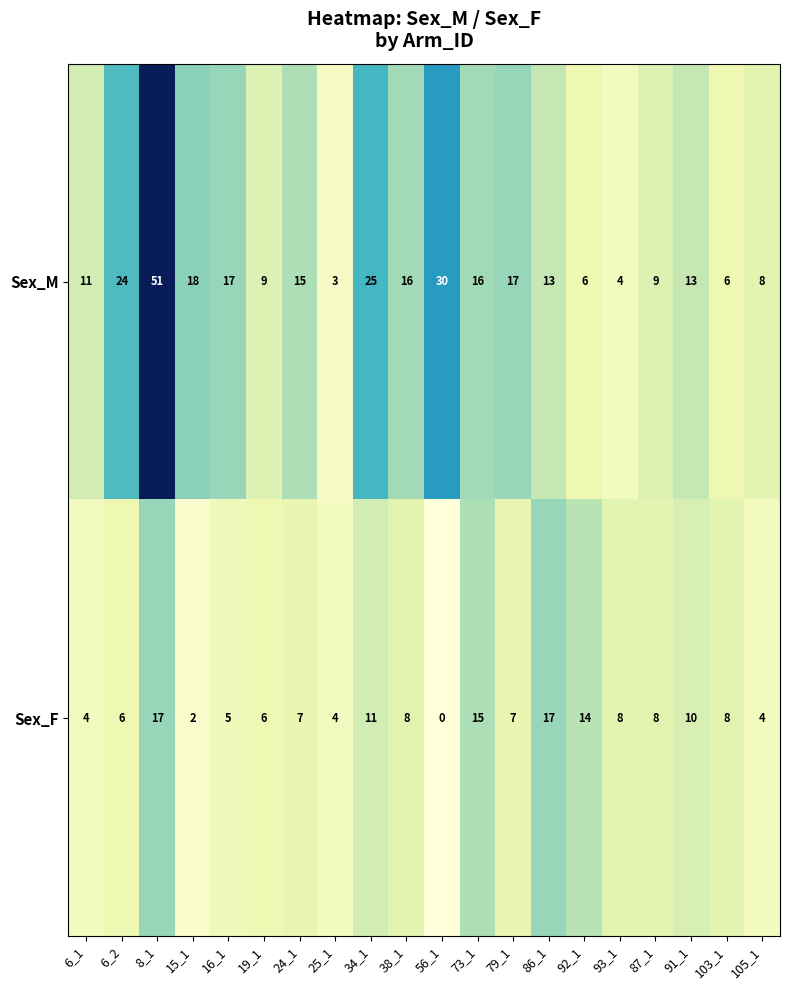

Where is Sex_M nearest to the value 27?

34_1